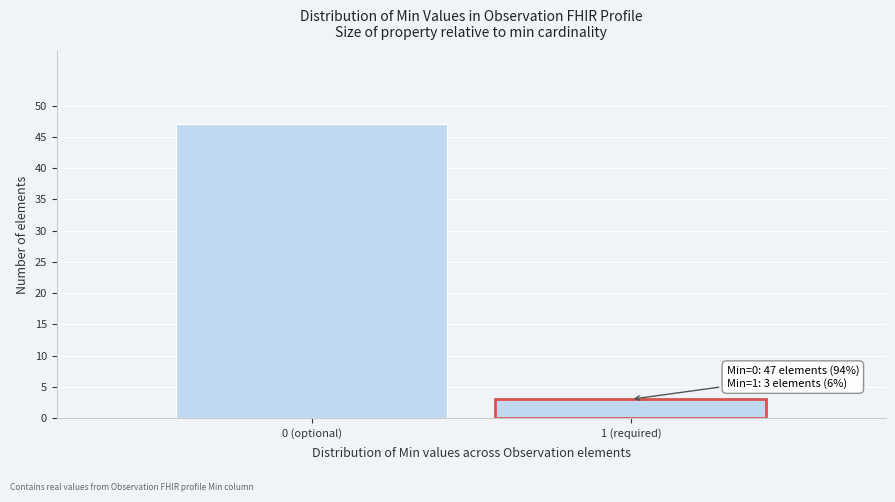

Reading left to right, what are all the values shown in this chart?

47	3